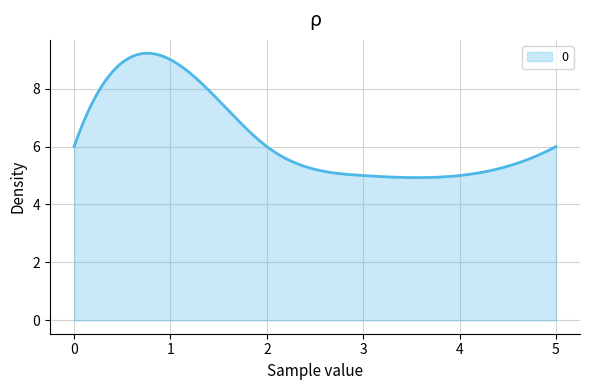

What is the minimum value shown in the chart?

4.9